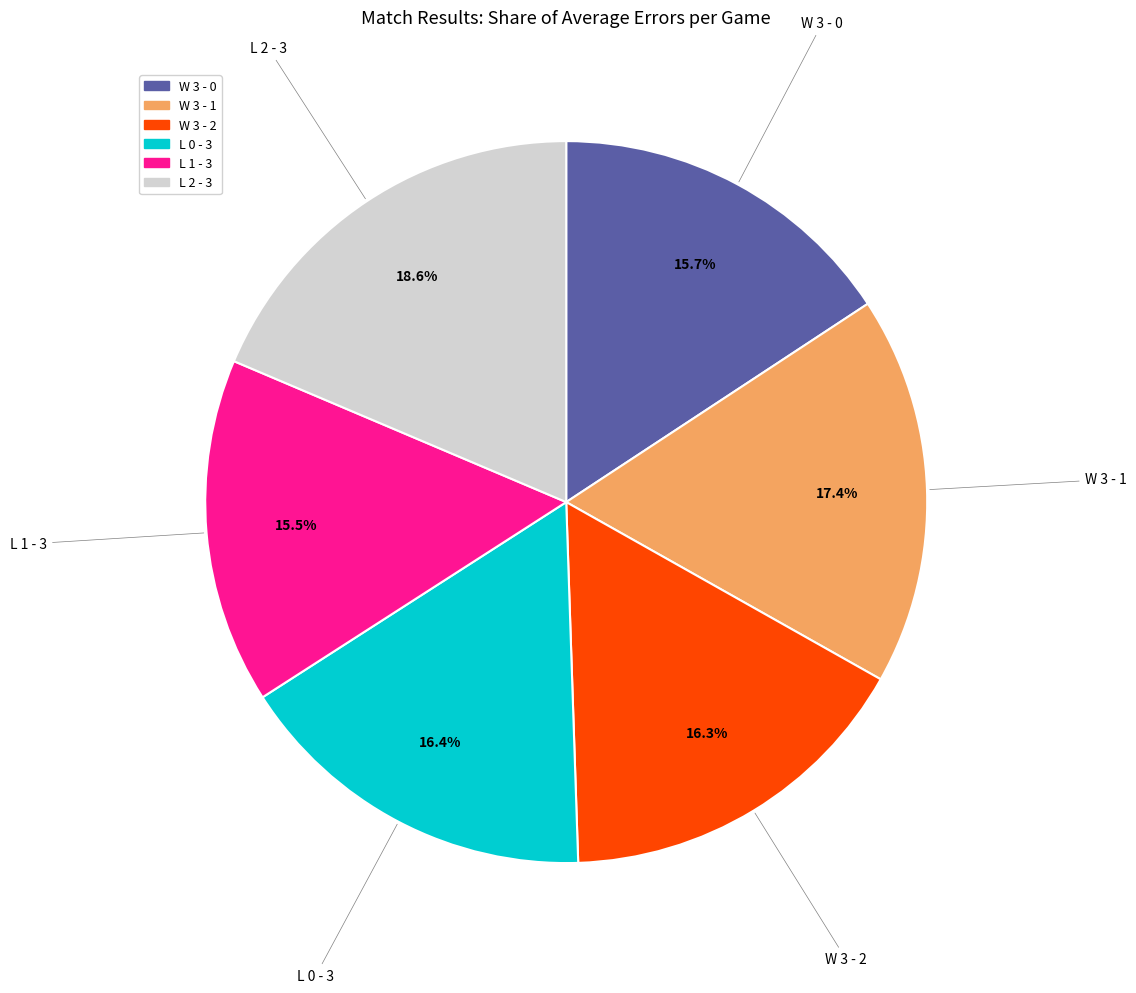

What is the largest slice in the pie chart?

L 2 - 3